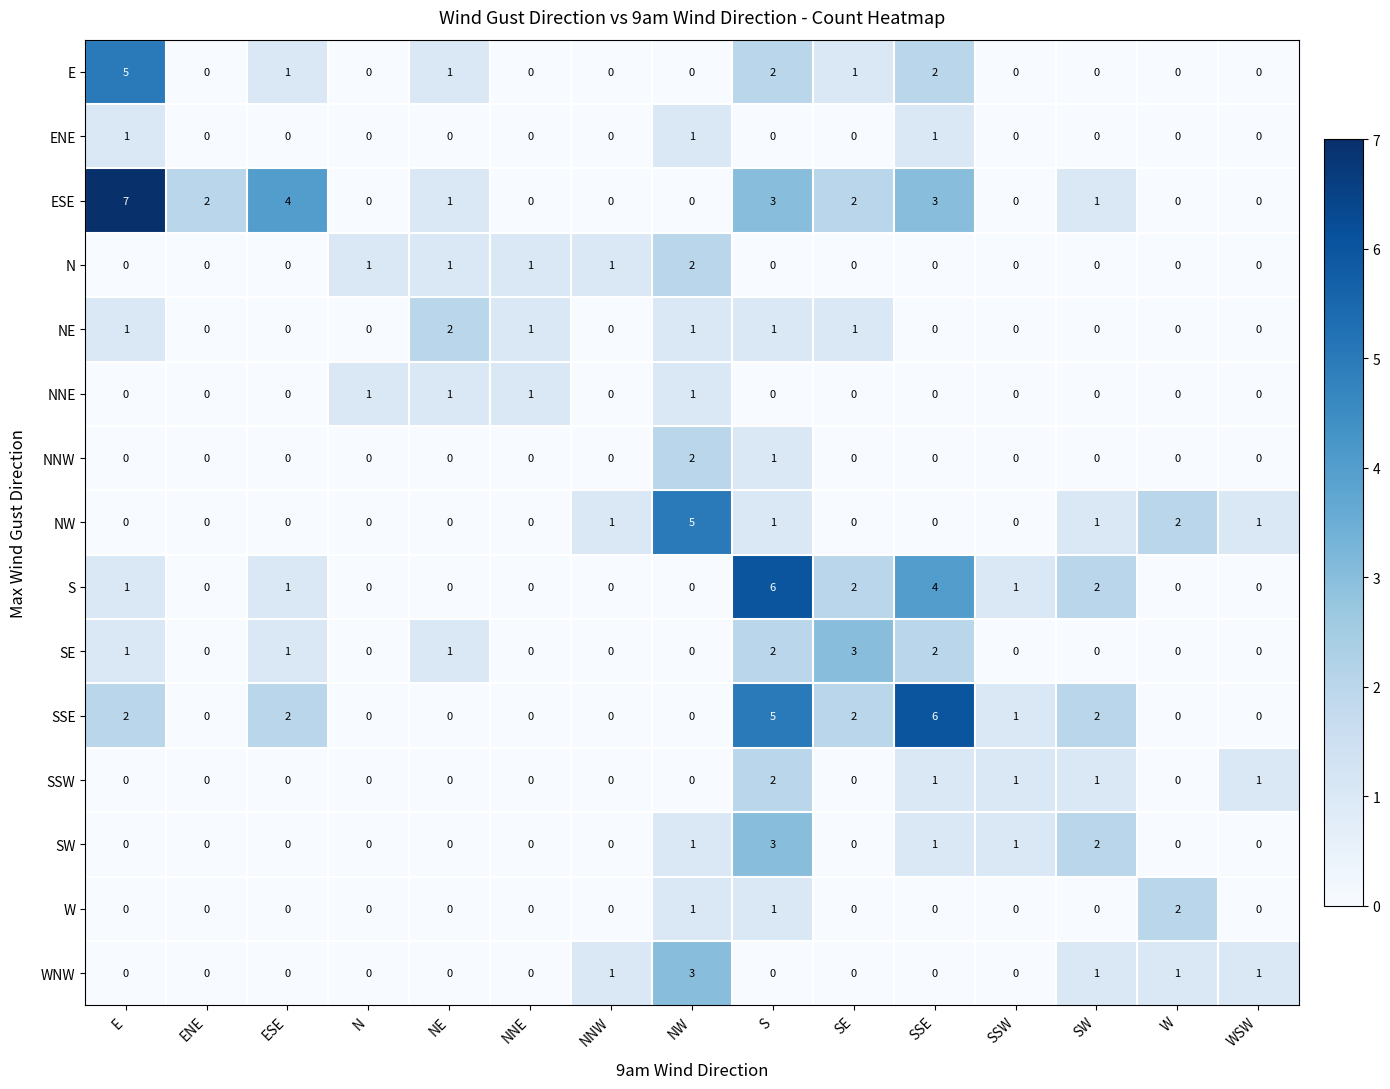

Is the value of ESE at SE greater than the value of W at WSW?

Yes